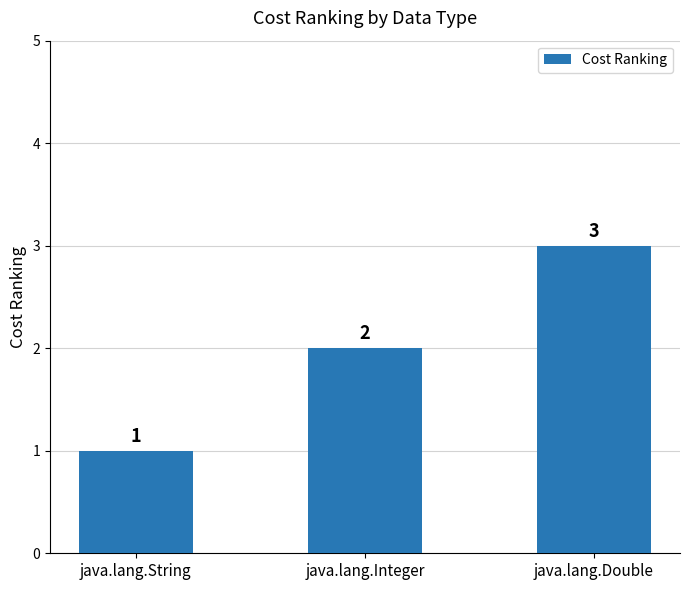

Count the number of categories in the chart.

3